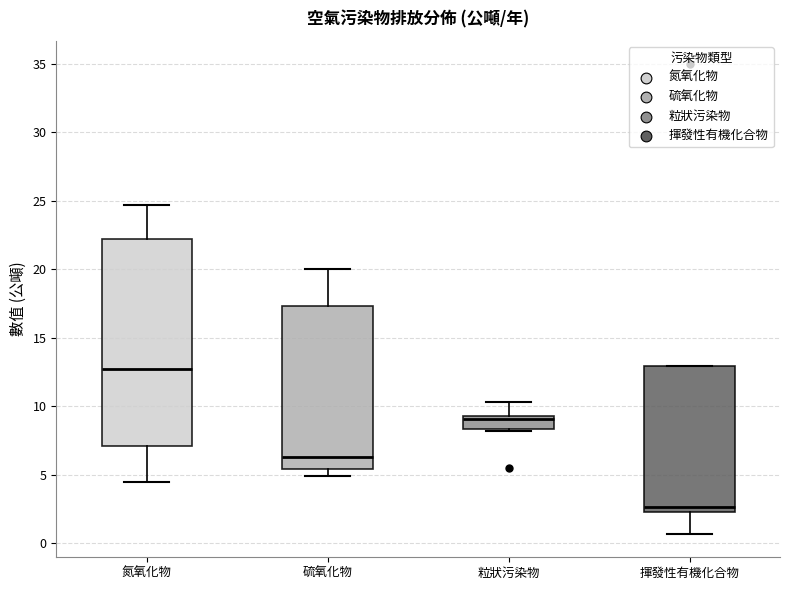

Where does the lower whisker of the box for 硫氧化物 end on the y-axis? The values are not printed on the chart, so give them approximately, as read against the axis.

5.0